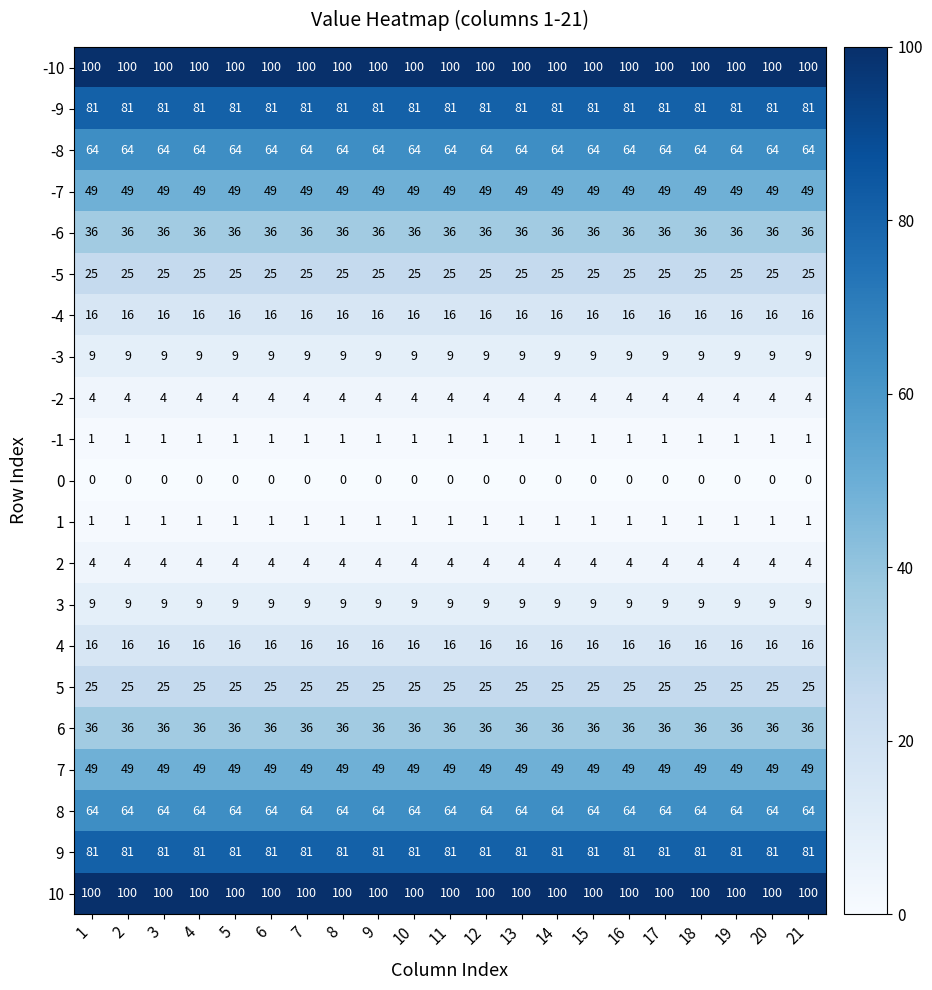

Is the value of -5 at 7 greater than the value of -7 at 8?

No